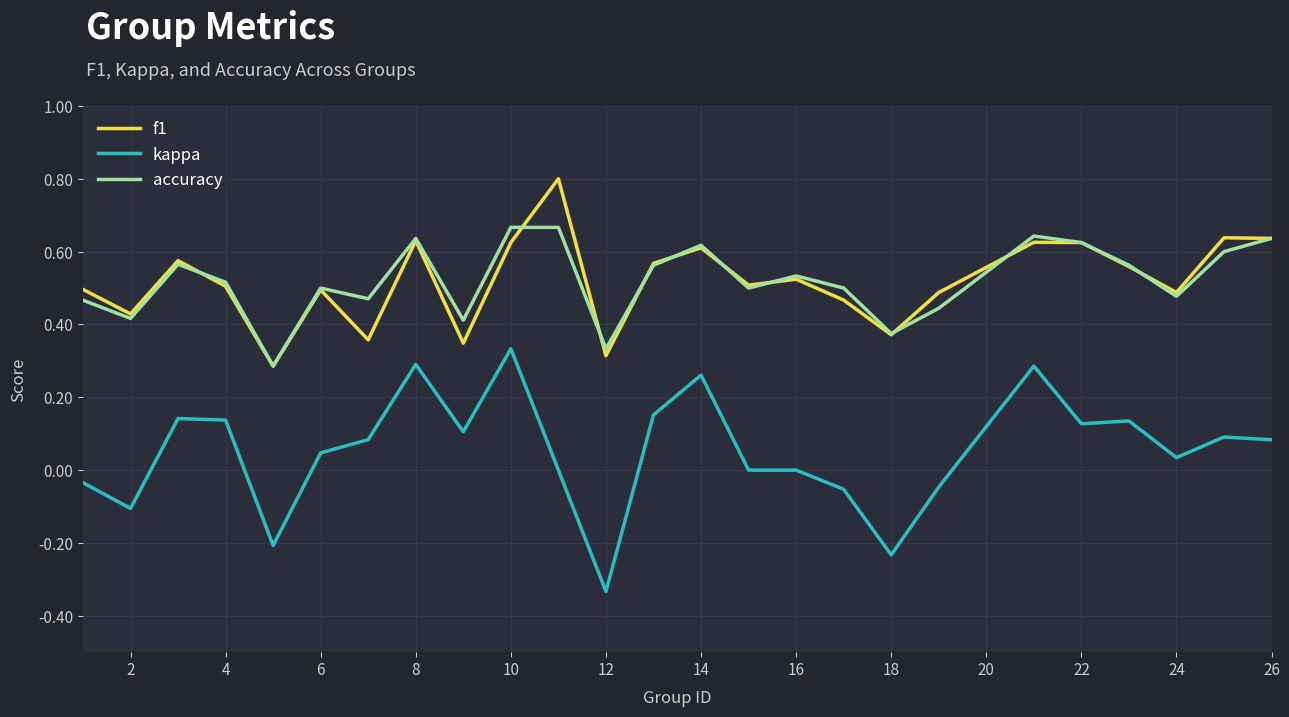

Rank the series by their maximum value, from lowest to highest.

kappa, accuracy, f1